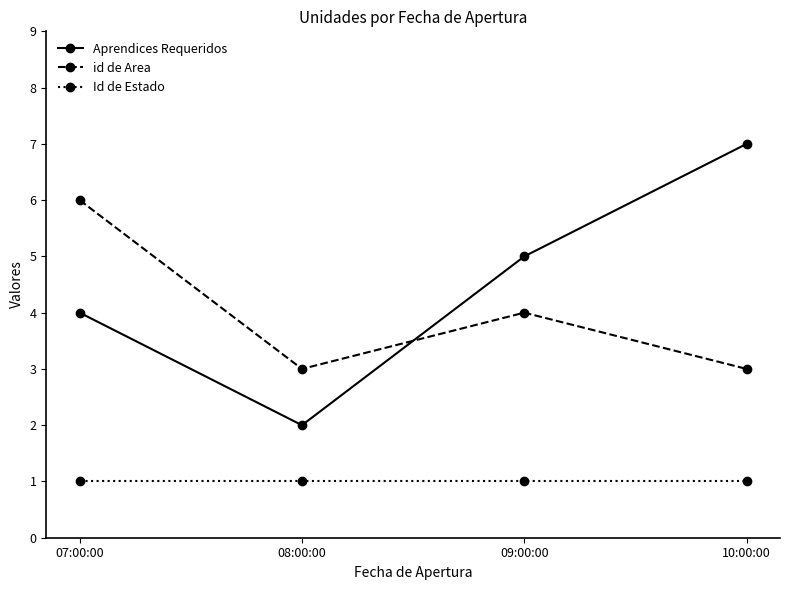

Reading left to right, list all the values displayed in this chart.

Aprendices Requeridos: 07:00:00=4	08:00:00=2	09:00:00=5	10:00:00=7
id de Area: 07:00:00=6	08:00:00=3	09:00:00=4	10:00:00=3
Id de Estado: 07:00:00=1	08:00:00=1	09:00:00=1	10:00:00=1